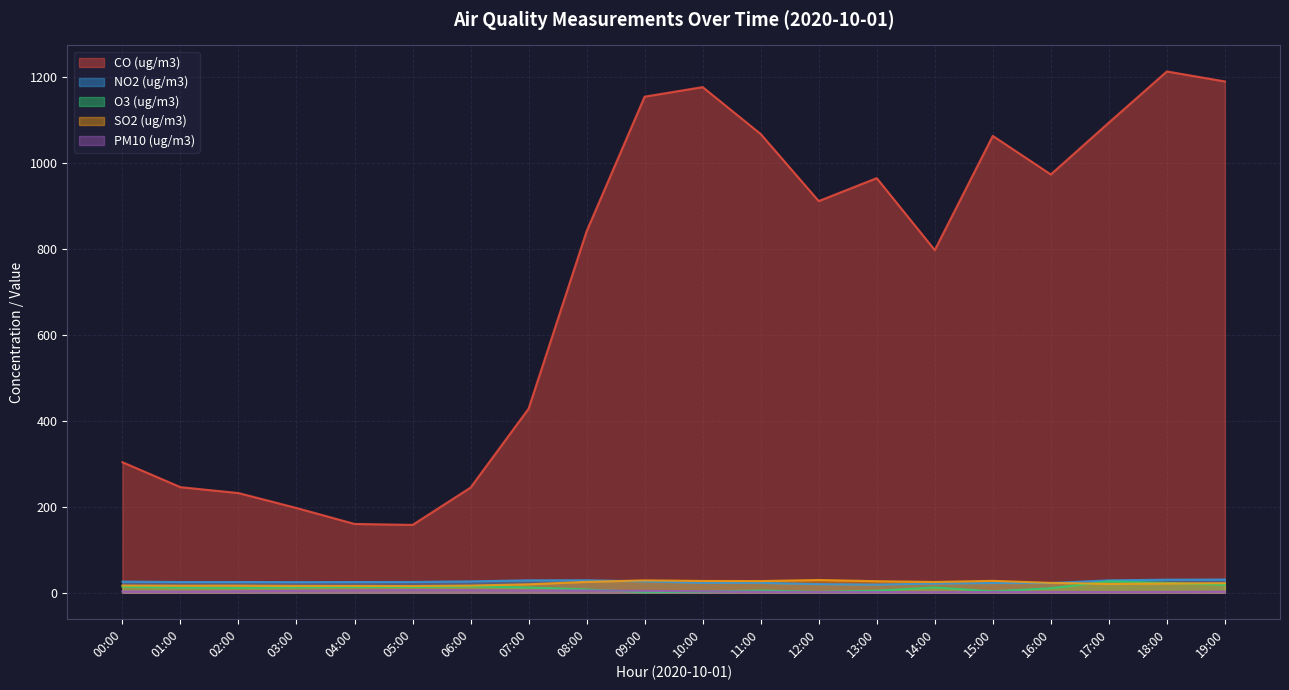

True or false: O3 (ug/m3) and CO (ug/m3) cross at least once.

False